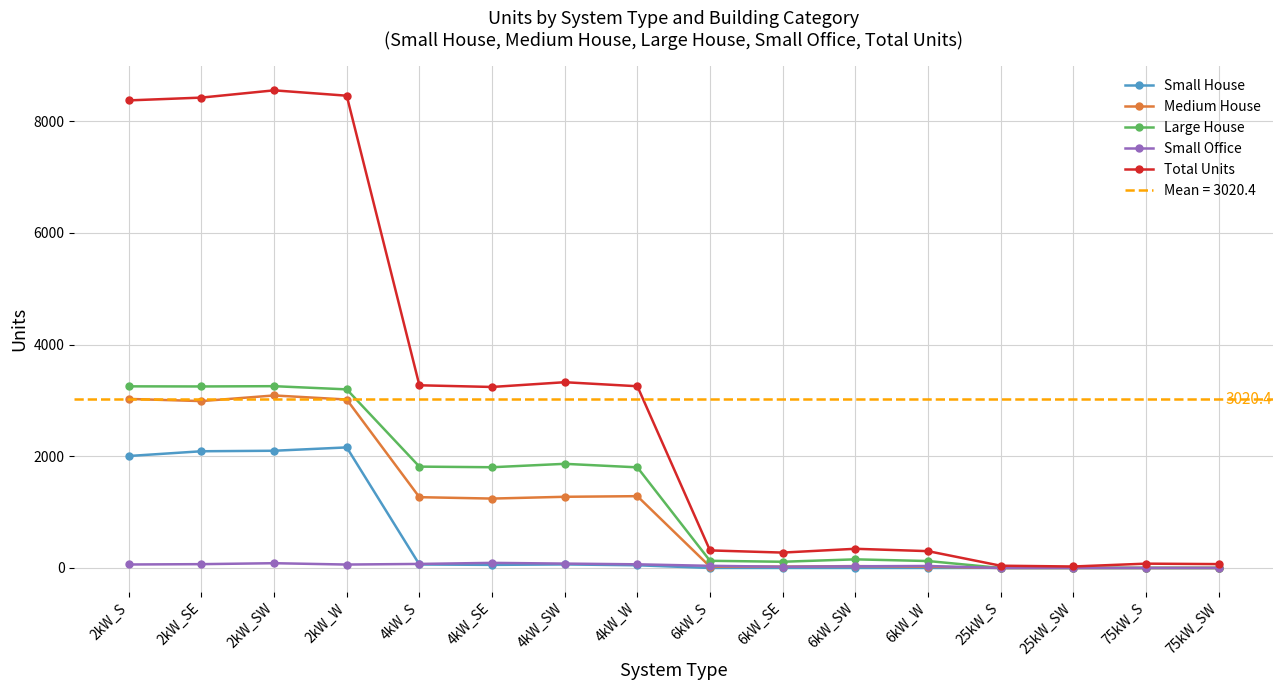

Which has a higher value, 2kW_SW or 2kW_S?

2kW_SW